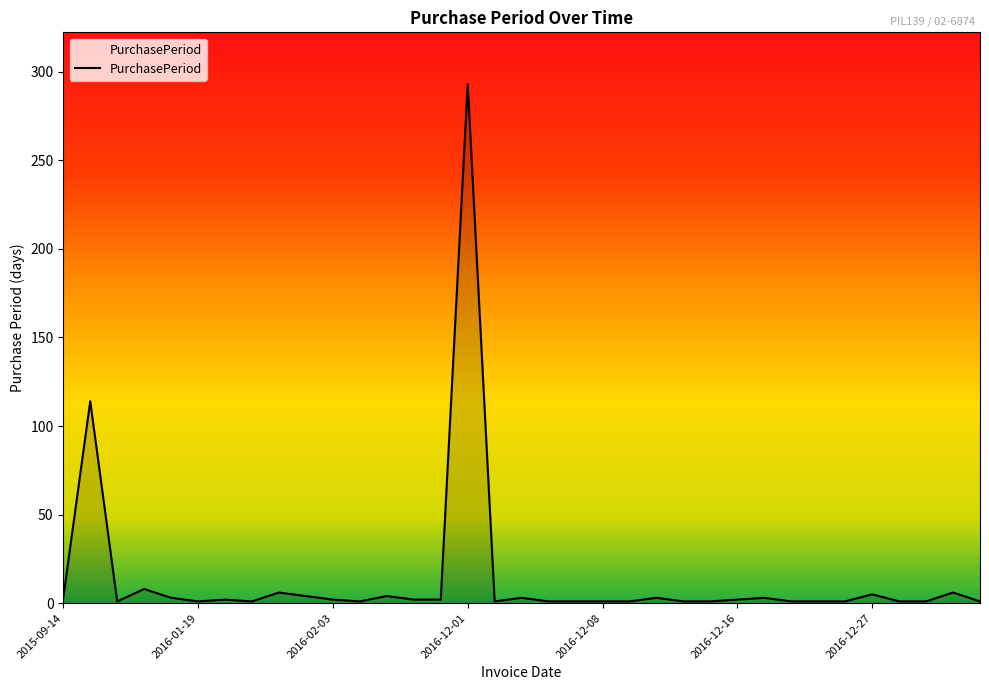

What is the difference between the maximum and minimum values?

292